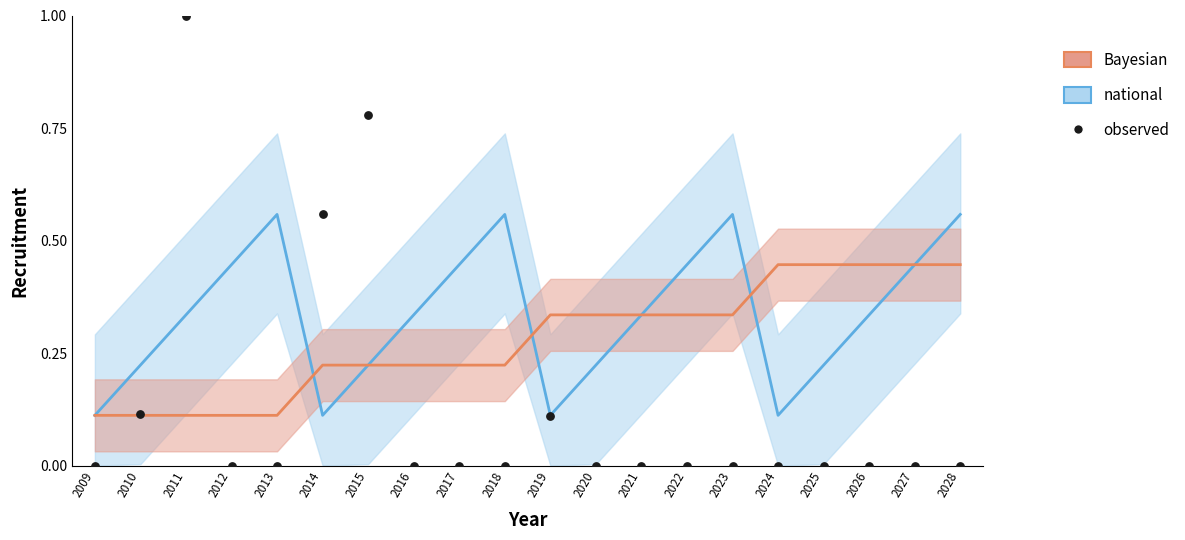

What is the range of Y values (max minus min)?

1.0